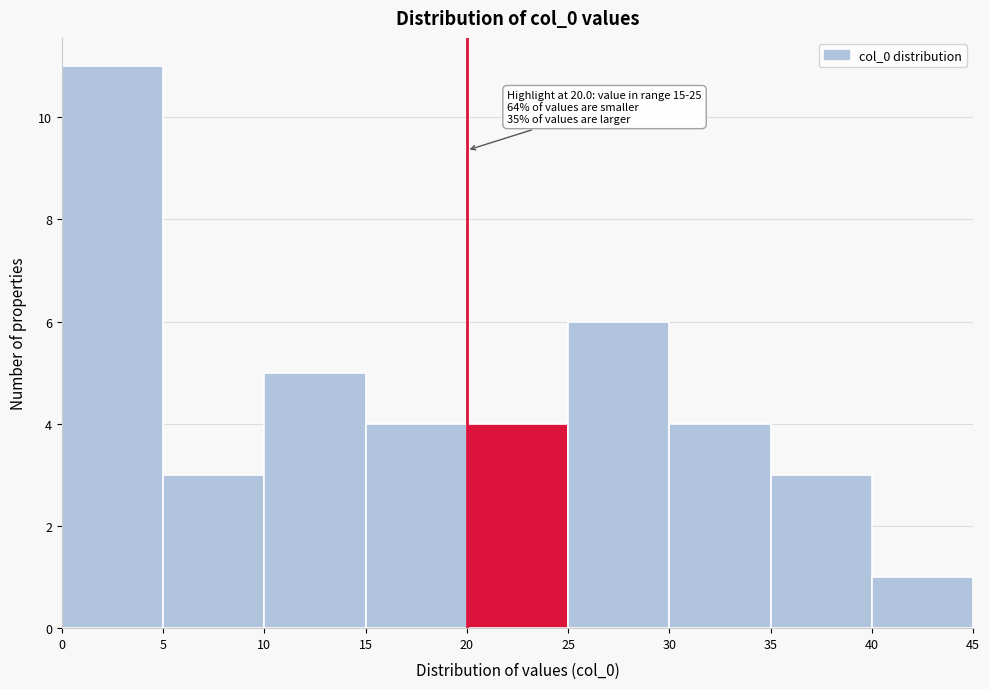

Which range on the x-axis has the tallest bar?

0 to 5